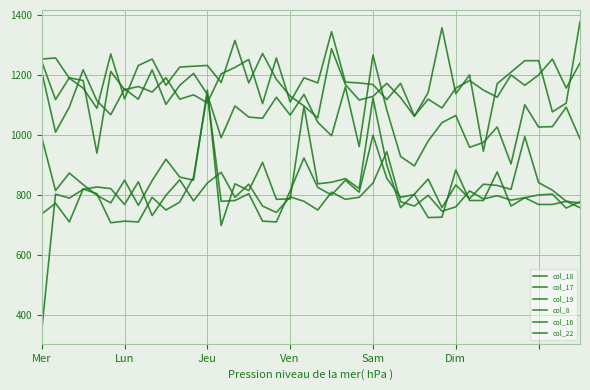

Does the chart display data point markers on the line(s)?

No